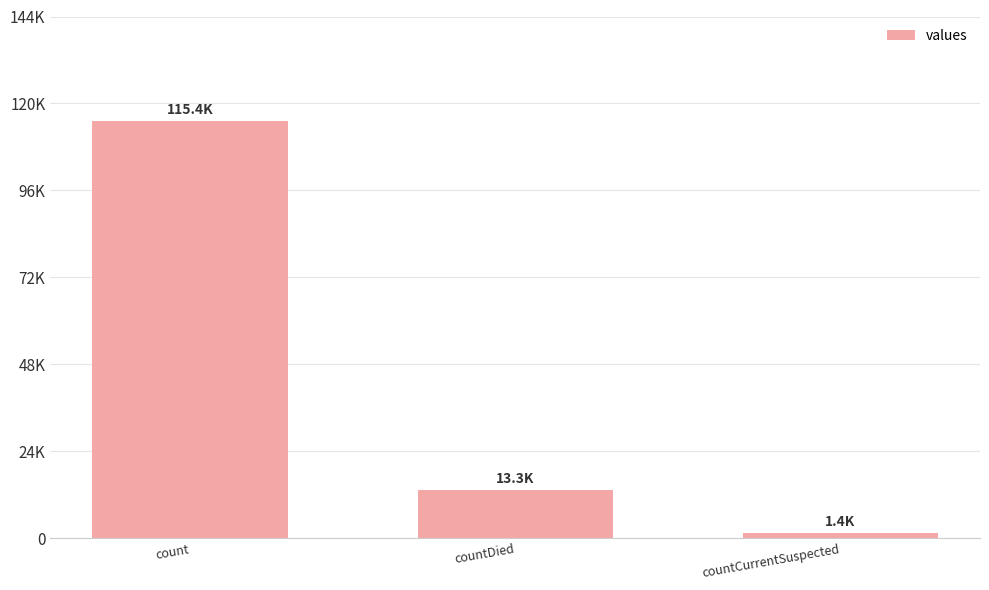

What is the sum of all values?

130105